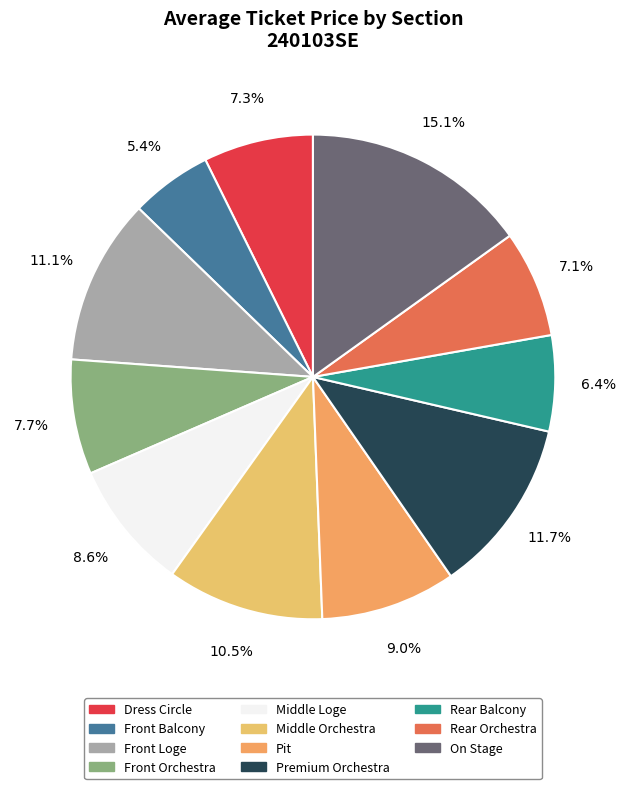

Rank the categories by value from lowest to highest.

Front Balcony, Rear Balcony, Rear Orchestra, Dress Circle, Front Orchestra, Middle Loge, Pit, Middle Orchestra, Front Loge, Premium Orchestra, On Stage